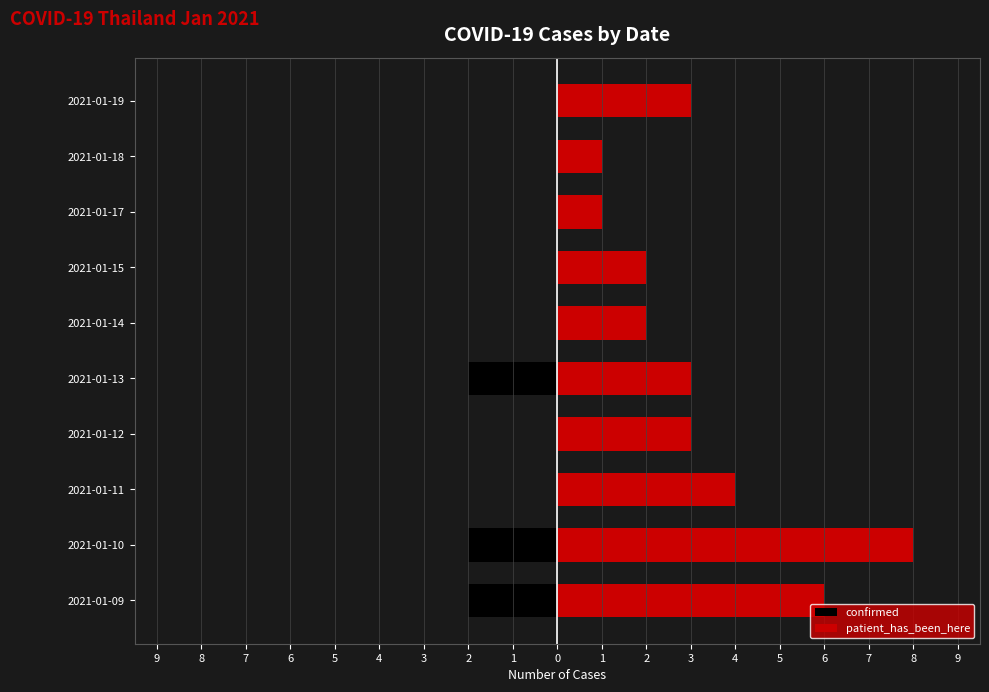

Are the bars grouped side by side (vs. stacked)?

Yes